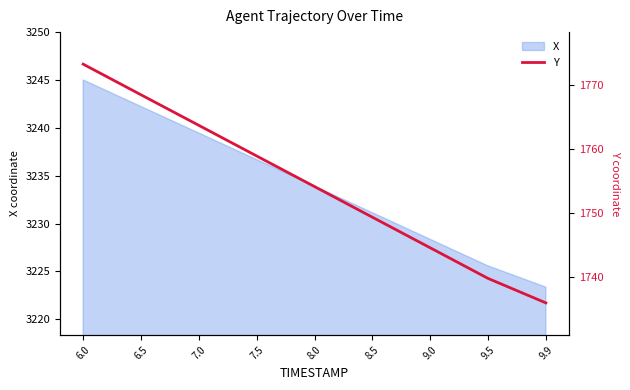

What is the difference between the maximum and second lowest values?

33.4